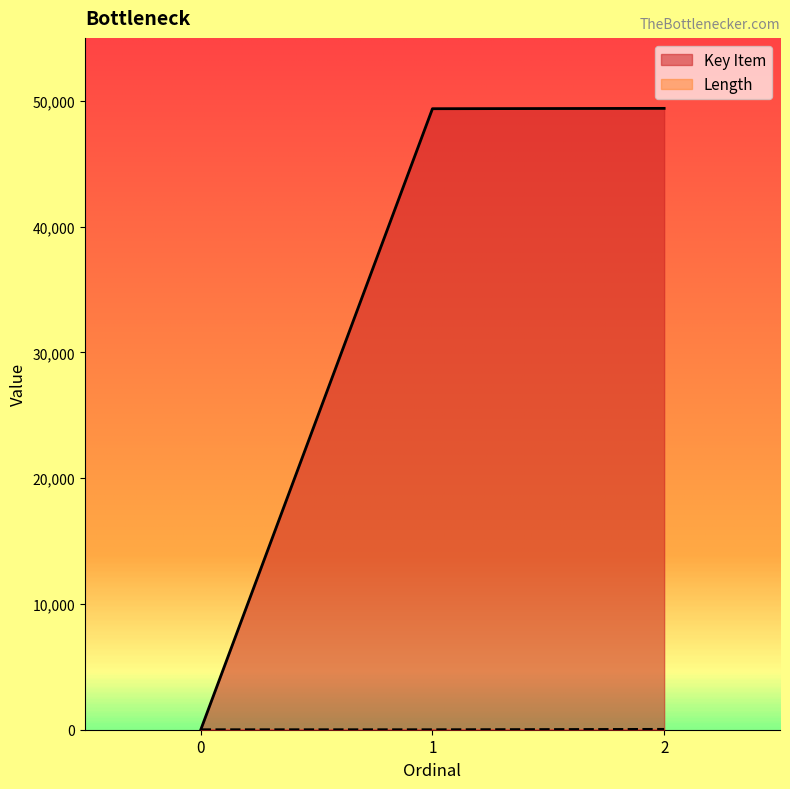

Rank the categories by Key Item value from highest to lowest.

2, 1, 0